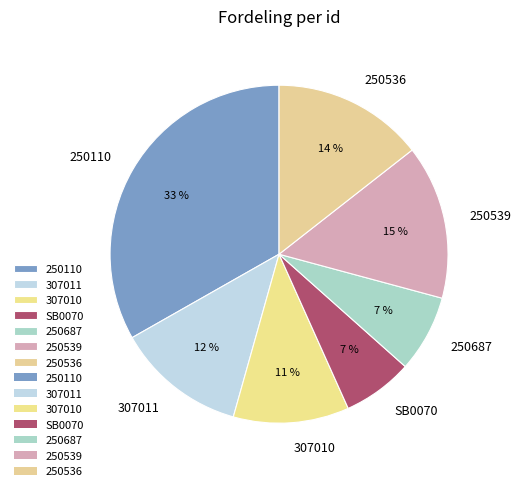

To the nearest percent, what is the difference between the 307010 and 250539 slice percentages?

4%